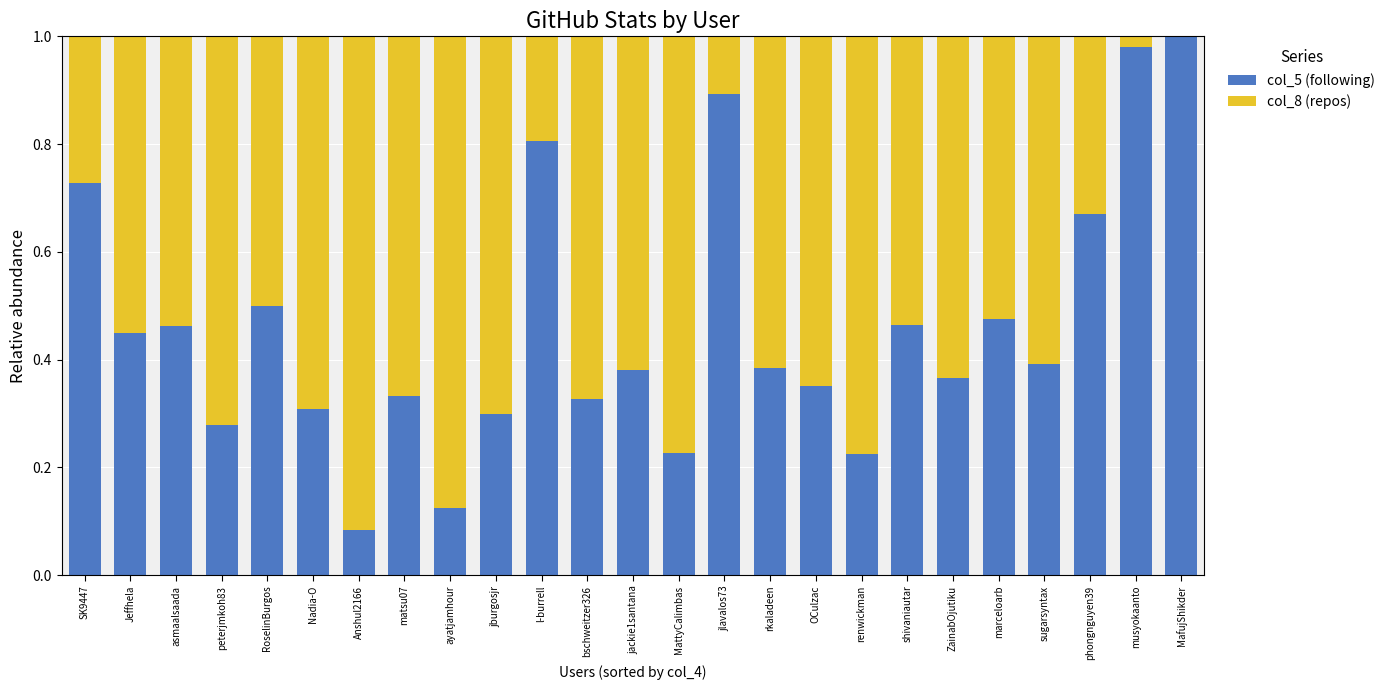

What is the sum of all col_5 (following) values?

11.5